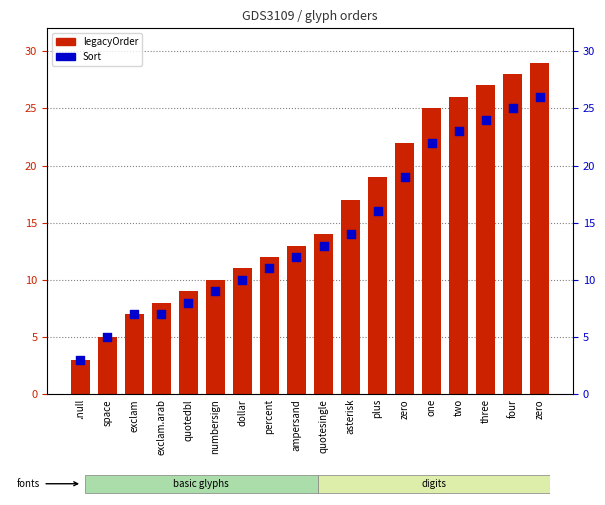

Which series reaches the minimum Y coordinate?

legacyOrder